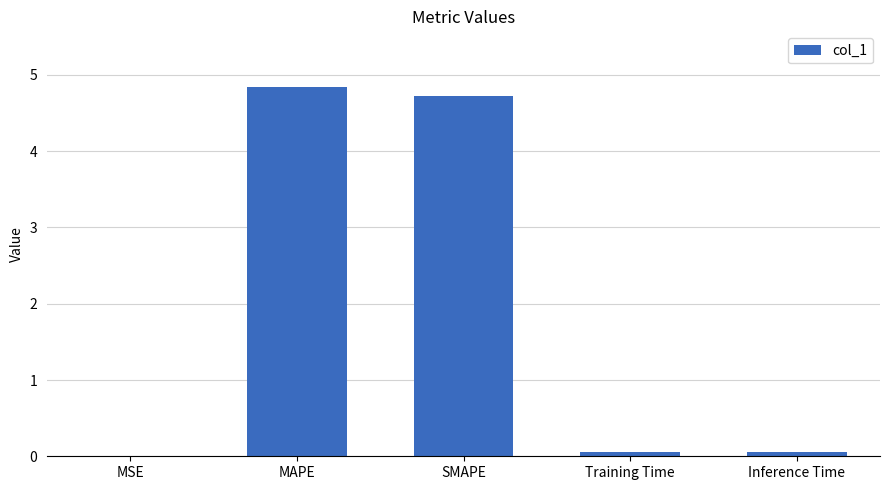

Which category has the highest value across all series?

MAPE